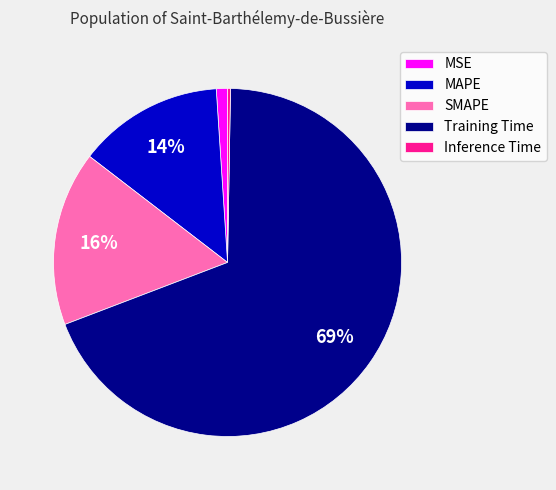

To the nearest percent, what is the average slice percentage?

20%